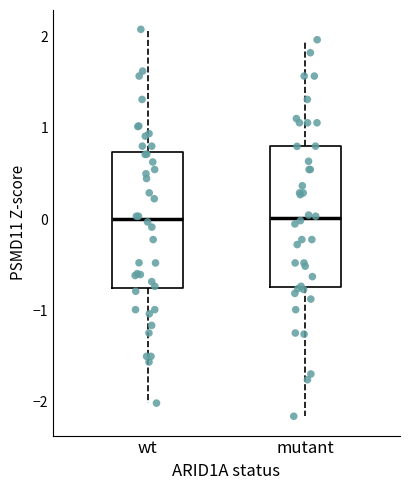

Reading left to right, transcribe this box plot: for each box, give where its median line is, the range the box spans, and where its two whiskers end, as read against the y-axis. The values are not printed on the chart, so give them approximately, as read against the axis.

wt: median 0.0, box -0.7 to 0.7, whiskers -2.0 to 2.1
mutant: median 0.0, box -0.7 to 0.8, whiskers -2.2 to 2.0